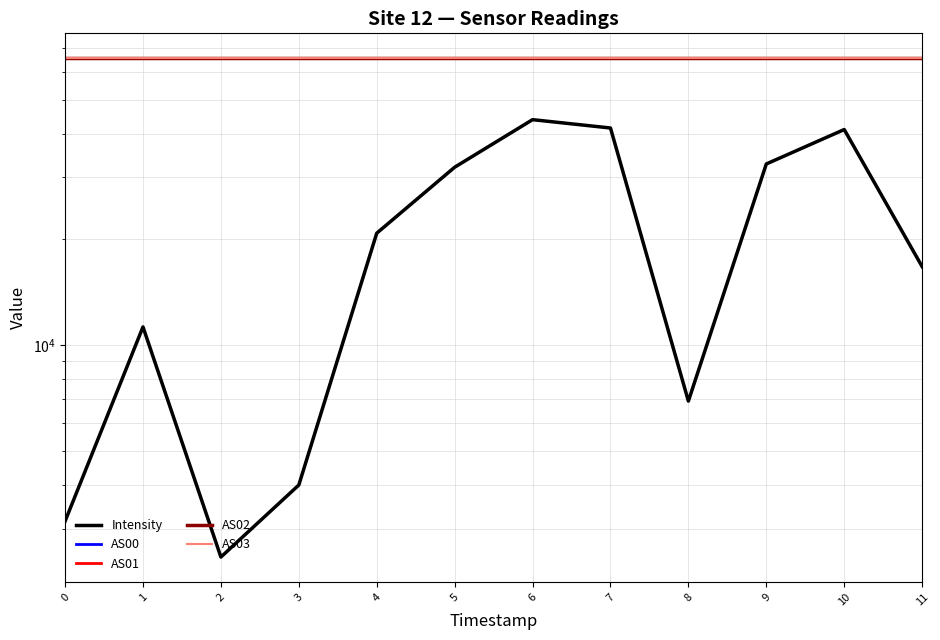

Reading left to right, what are all the values shown in this chart?

Intensity: 0=3150.6	1=11262.7	2=2491.4	3=3994.7	4=20818.9	5=32080.6	6=43821.1	7=41490.5	8=6925.7	9=32774.9	10=41075.6	11=16722.4
AS00: 0=65535.0	1=65535.0	2=65535.0	3=65535.0	4=65535.0	5=65535.0	6=65535.0	7=65535.0	8=65535.0	9=65535.0	10=65535.0	11=65535.0
AS01: 0=65535.0	1=65535.0	2=65535.0	3=65535.0	4=65535.0	5=65535.0	6=65535.0	7=65535.0	8=65535.0	9=65535.0	10=65535.0	11=65535.0
AS02: 0=65535.0	1=65535.0	2=65535.0	3=65535.0	4=65535.0	5=65535.0	6=65535.0	7=65535.0	8=65535.0	9=65535.0	10=65535.0	11=65535.0
AS03: 0=65535.0	1=65535.0	2=65535.0	3=65535.0	4=65535.0	5=65535.0	6=65535.0	7=65535.0	8=65535.0	9=65535.0	10=65535.0	11=65535.0